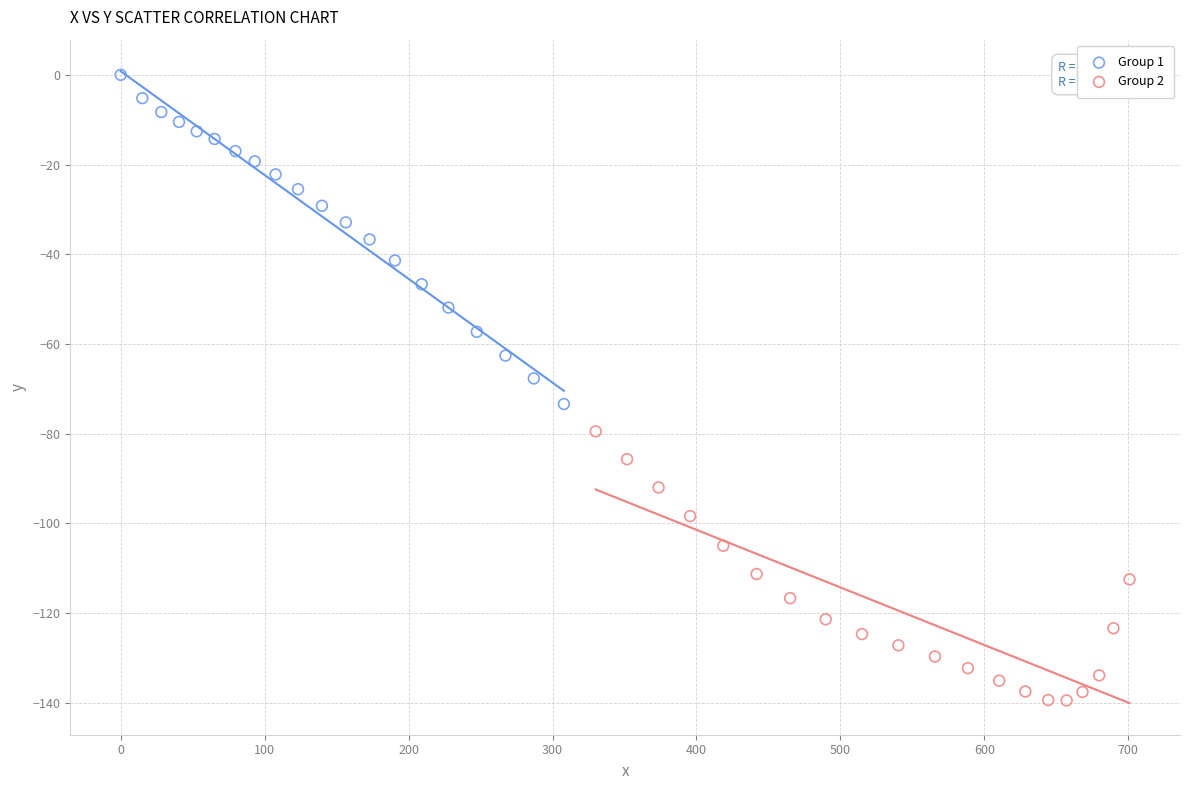

Which series reaches the maximum Y coordinate?

Group 1